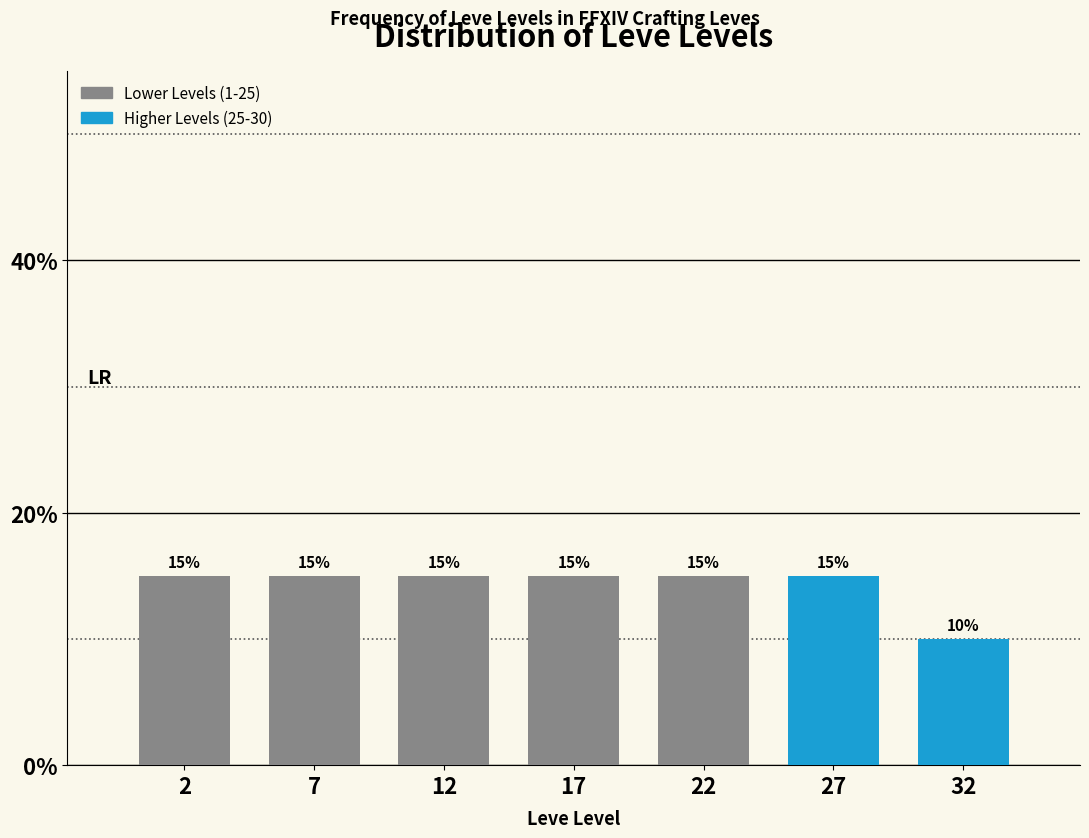

Reading left to right, extract all data points from this chart.

15	15	15	15	15	15	10